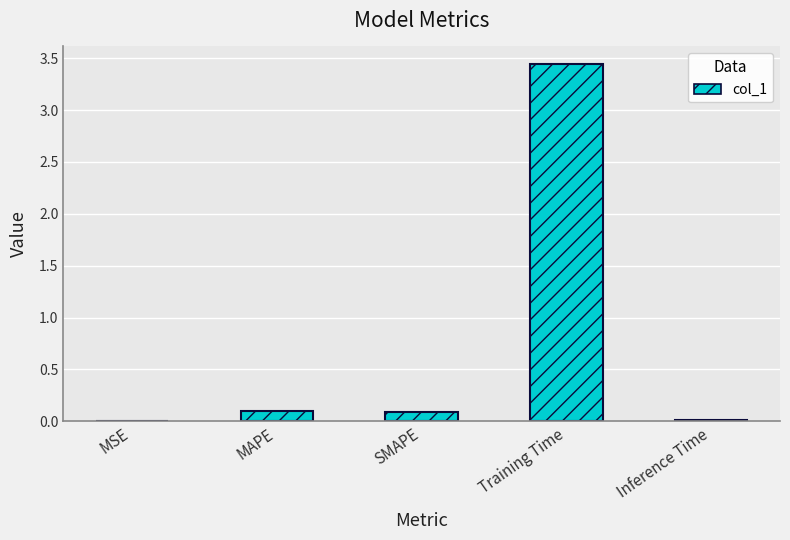

True or false: the data shows 0.1 at SMAPE.

False